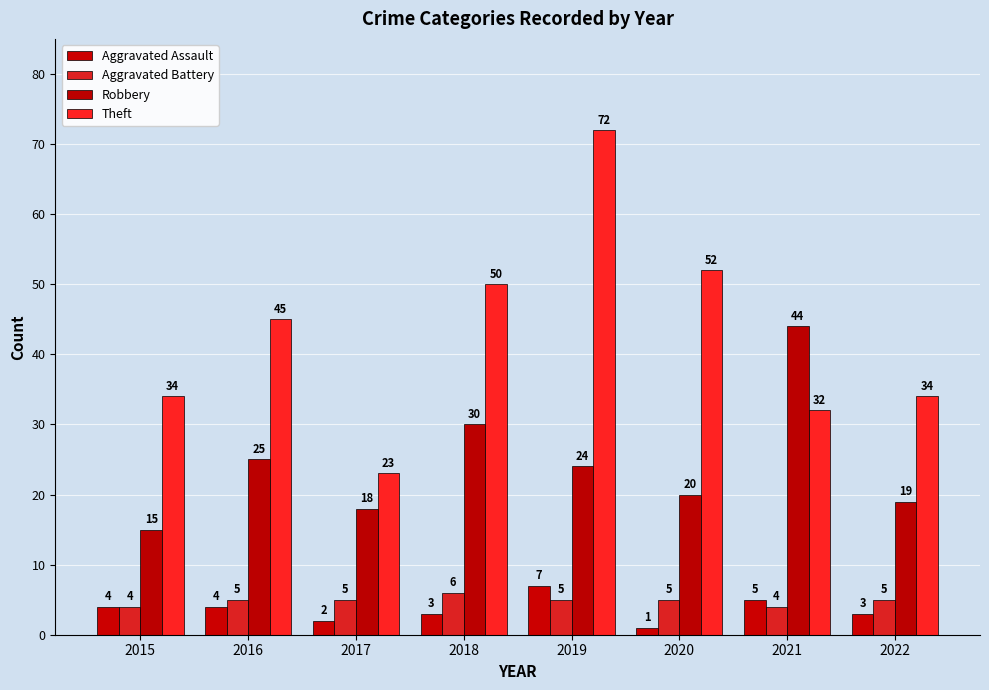

True or false: Robbery has a value of 14 at 2018.

False